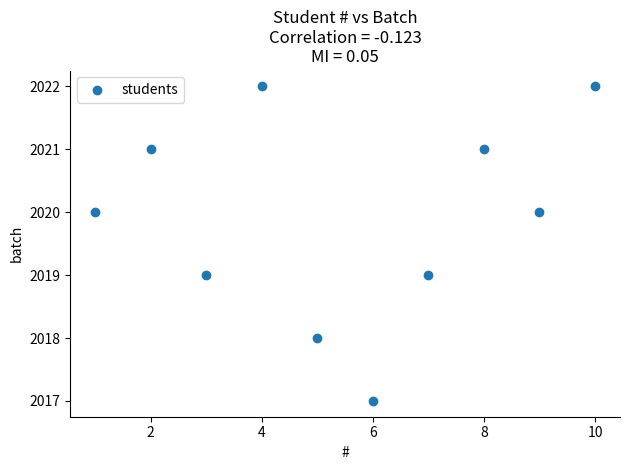

What is the average X value?

6